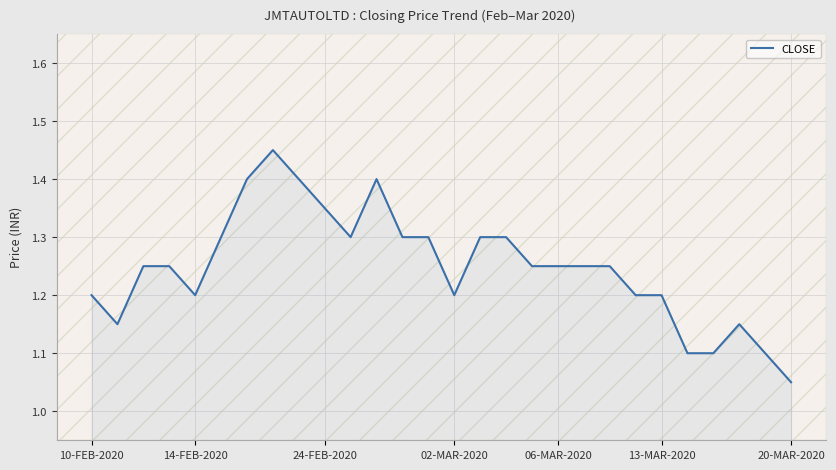

What is the difference between the maximum and minimum values?

0.4